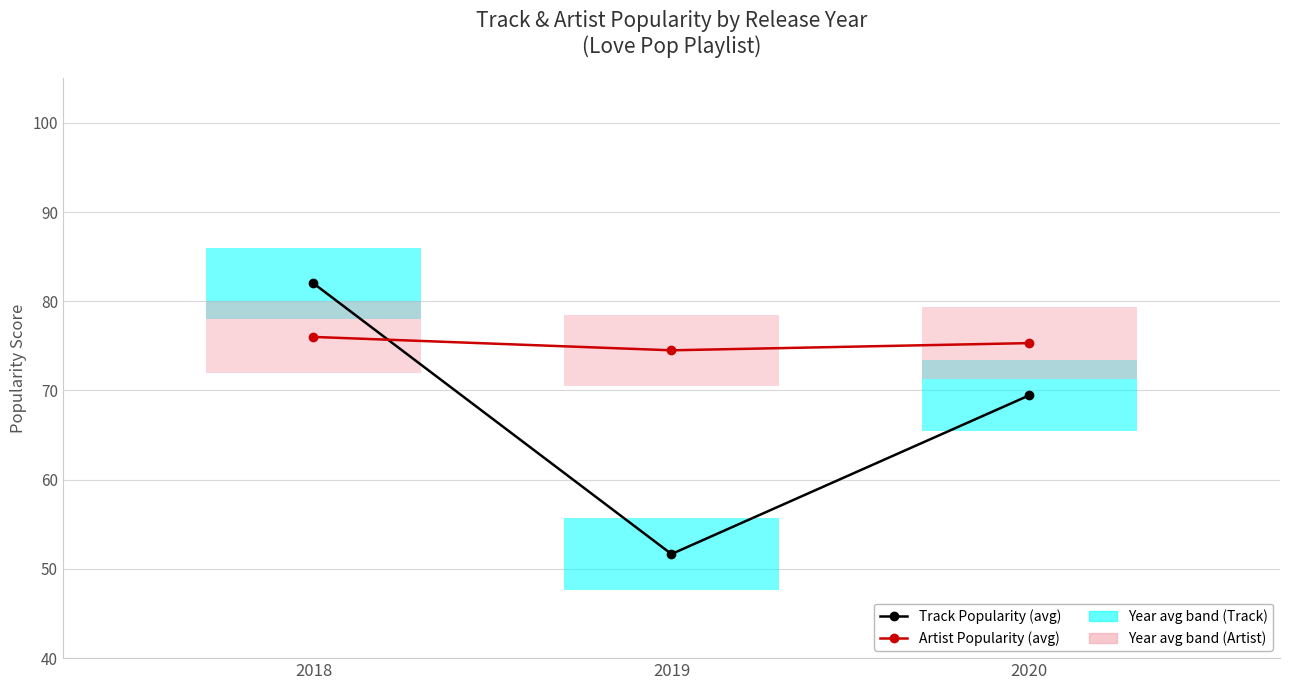

Reading left to right, extract all data points from this chart.

Track Popularity (avg): 82.0	51.7	69.5
Artist Popularity (avg): 76.0	74.5	75.3